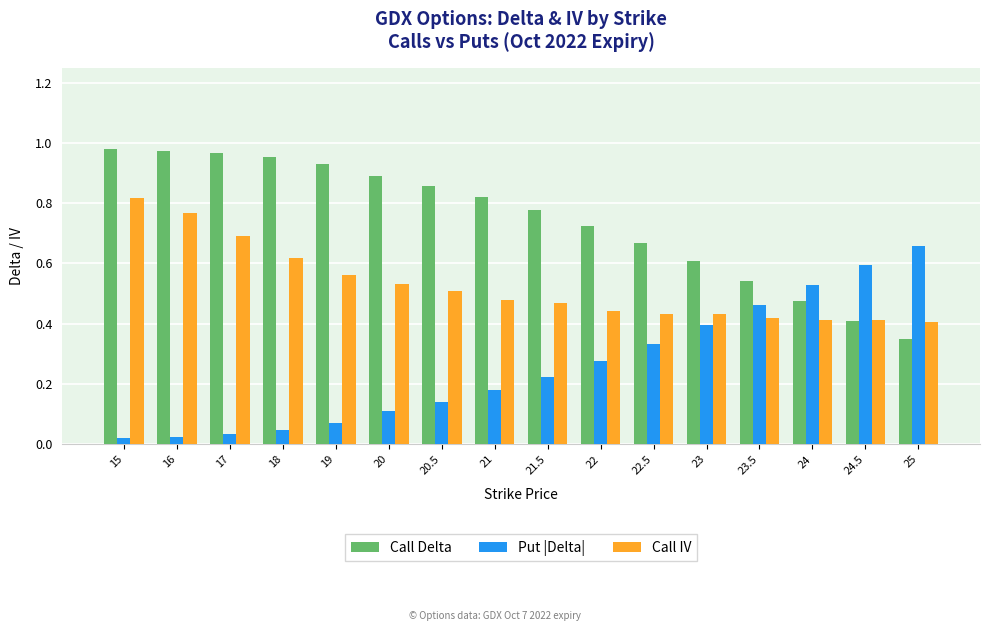

True or false: Call Delta has a value of 1.3 at 20.5.

False